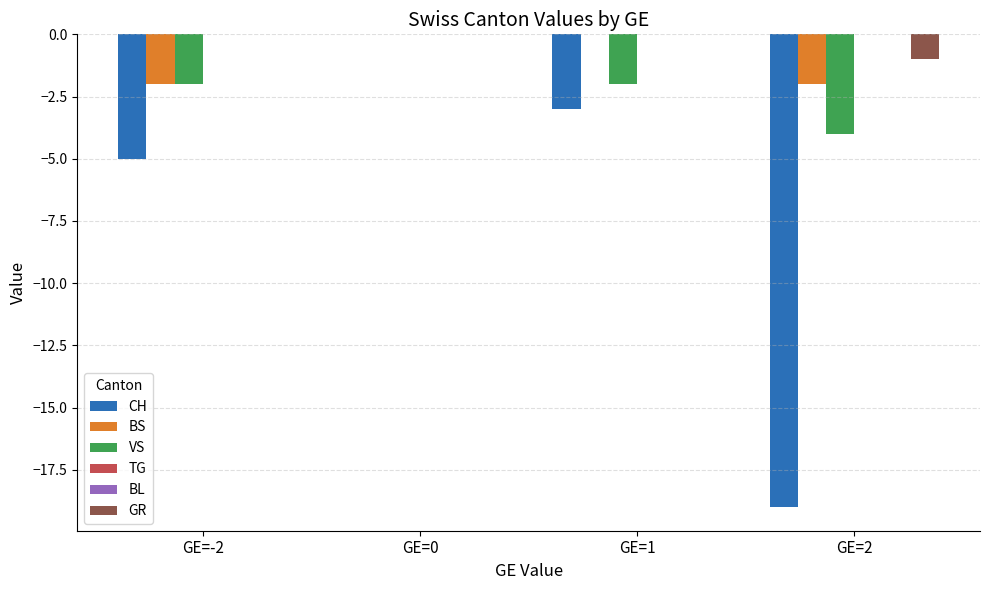

Which series has the widest spread of values?

CH